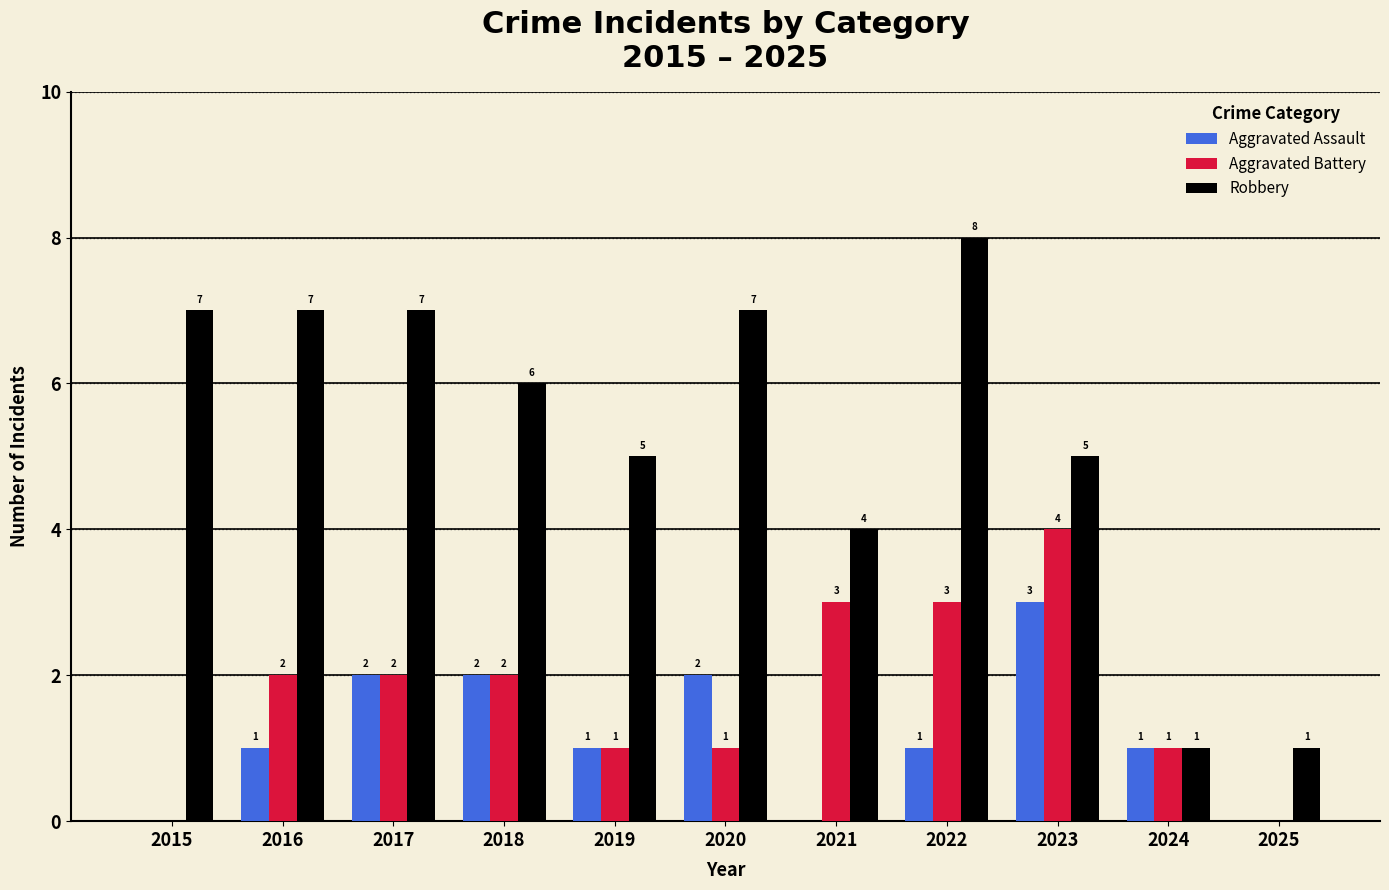

How many Robbery values are between 4 and 7?

8